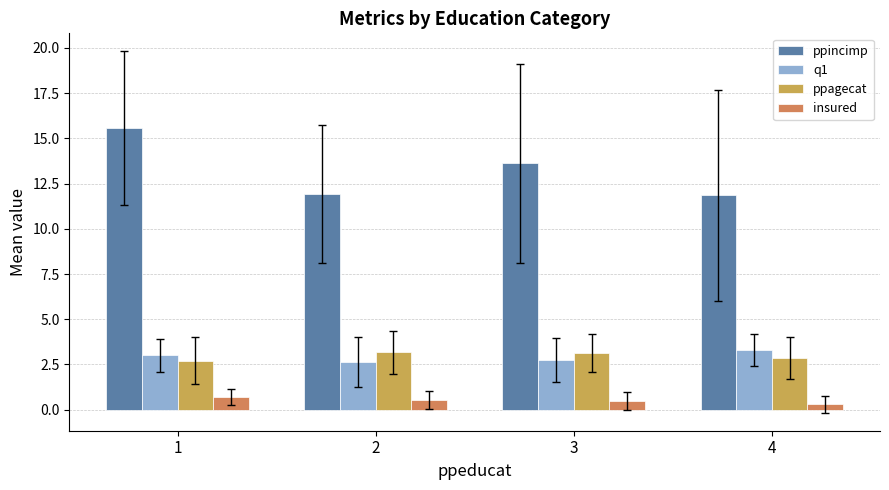

What is the sum of the q1 values at 1 and 3?

5.8